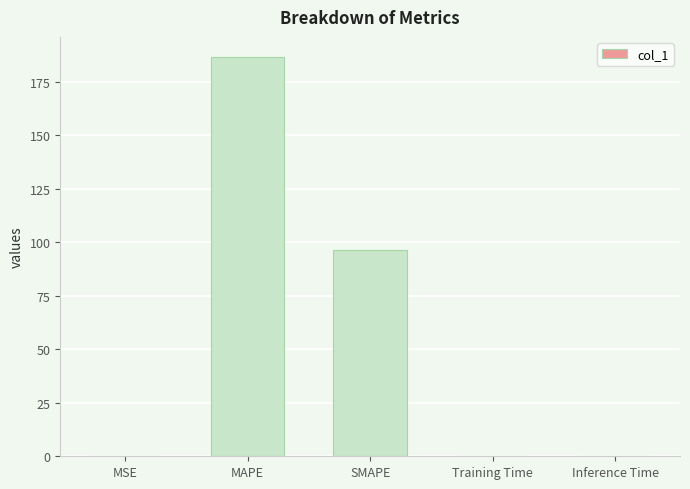

The value at MAPE is 186.6. True or false?

True